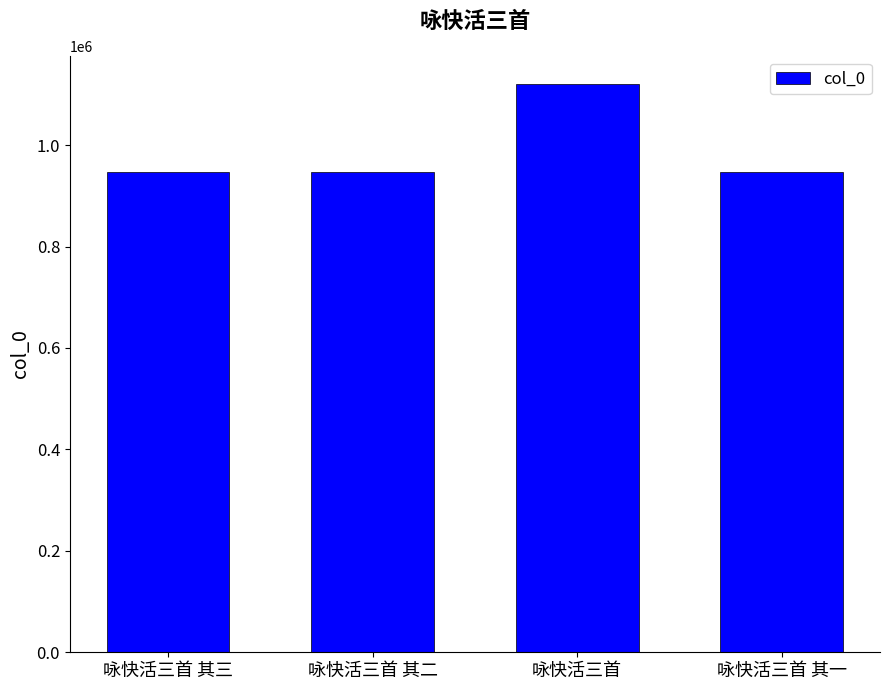

How many distinct data groups are displayed?

1